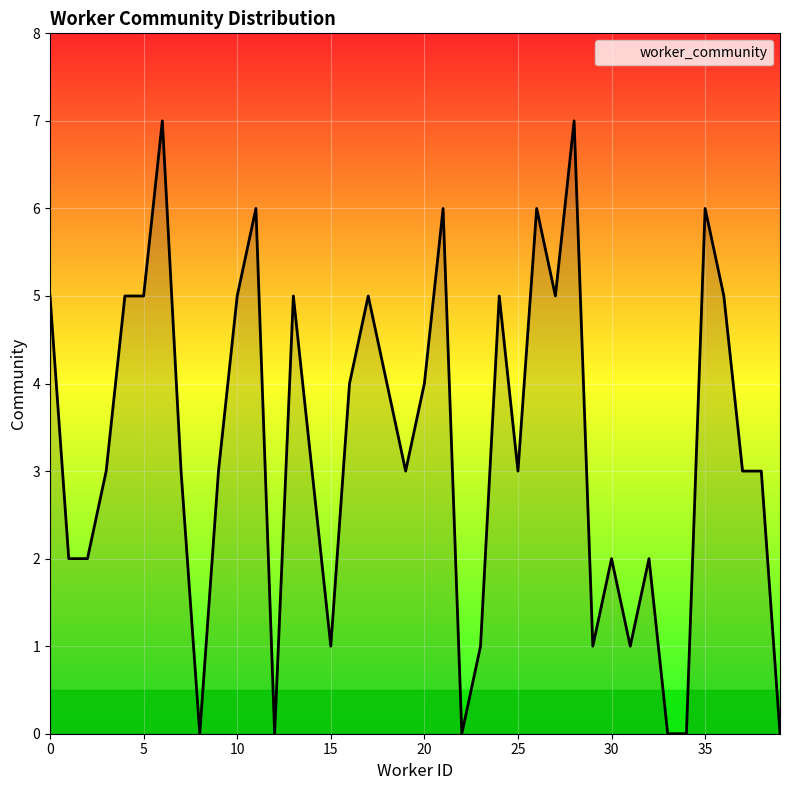

What is the greatest value displayed?

7